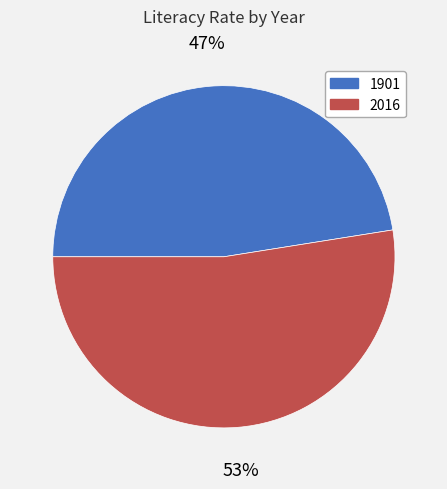

Which slice is the largest?

2016